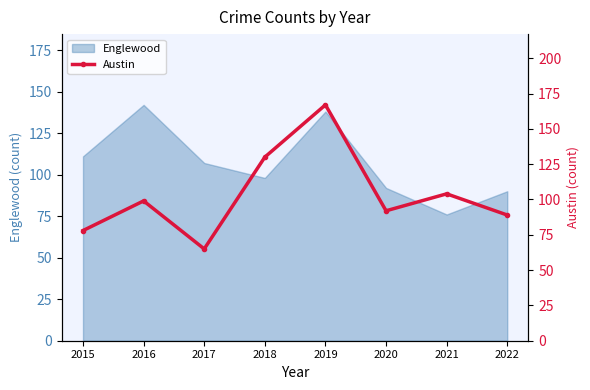

Reading left to right, extract all data points from this chart.

2015=78	2016=99	2017=65	2018=130	2019=167	2020=92	2021=104	2022=89